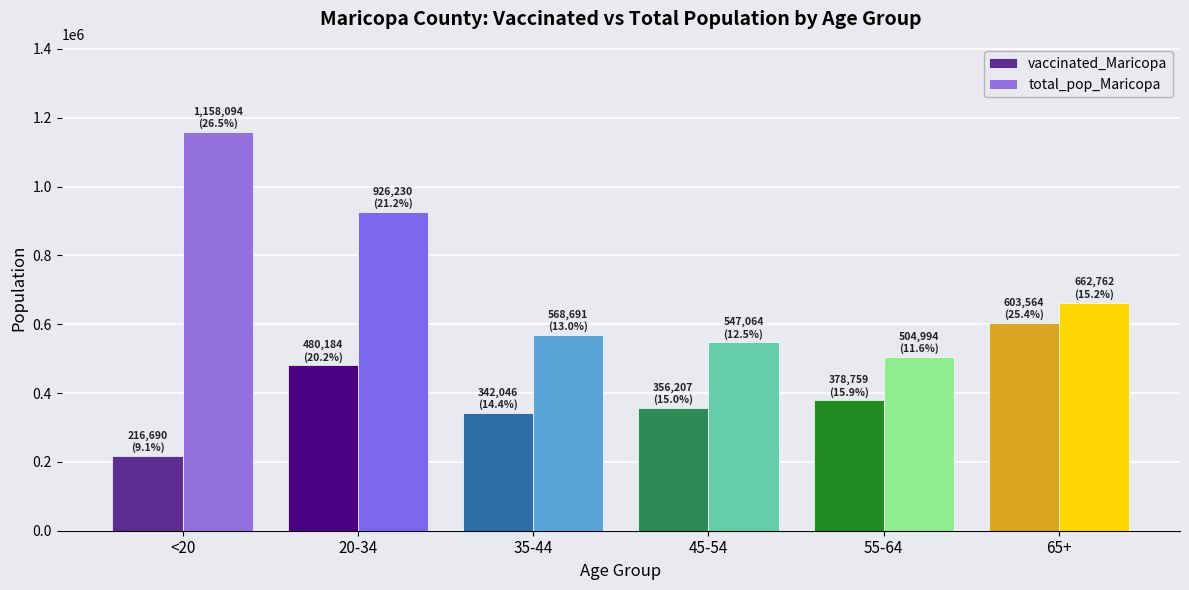

What are all the series names shown in the legend?

vaccinated_Maricopa, total_pop_Maricopa